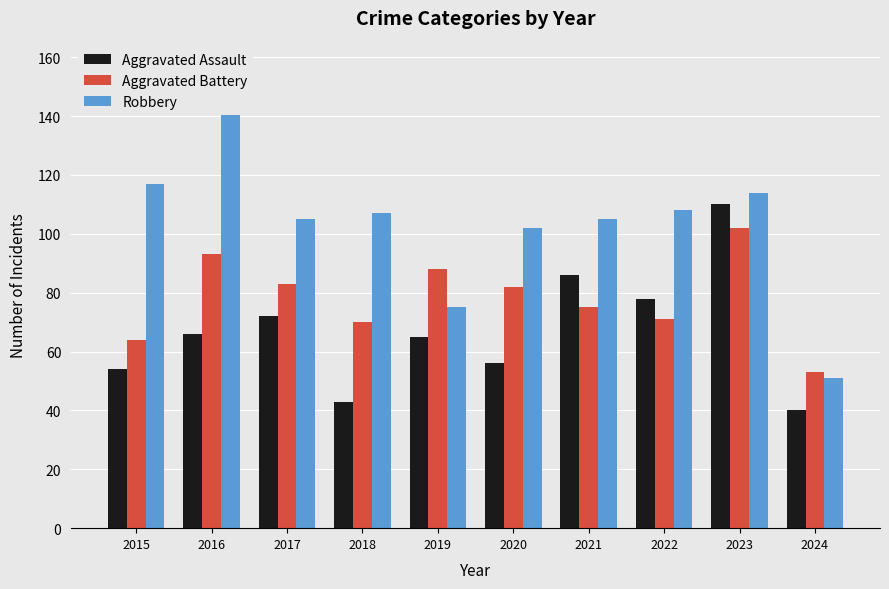

What is the approximate value of Aggravated Assault at 2018, to the nearest 5?

45